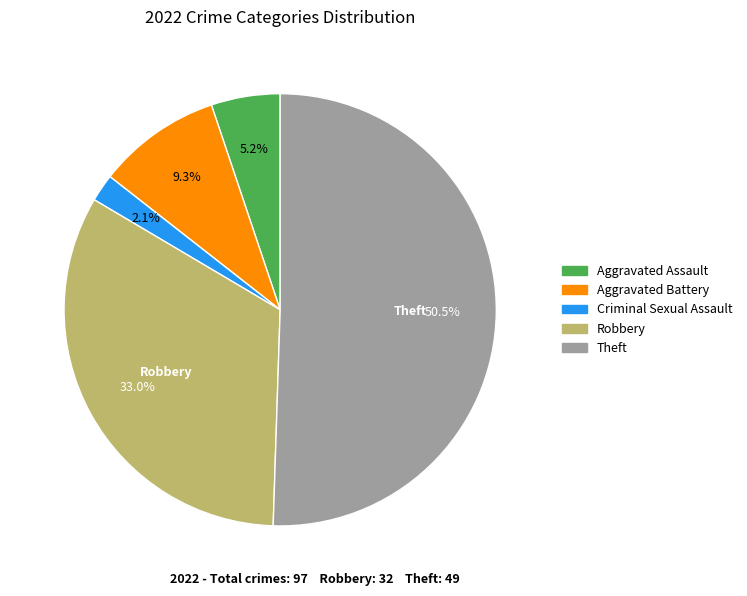

Between Criminal Sexual Assault and Theft, which is larger?

Theft